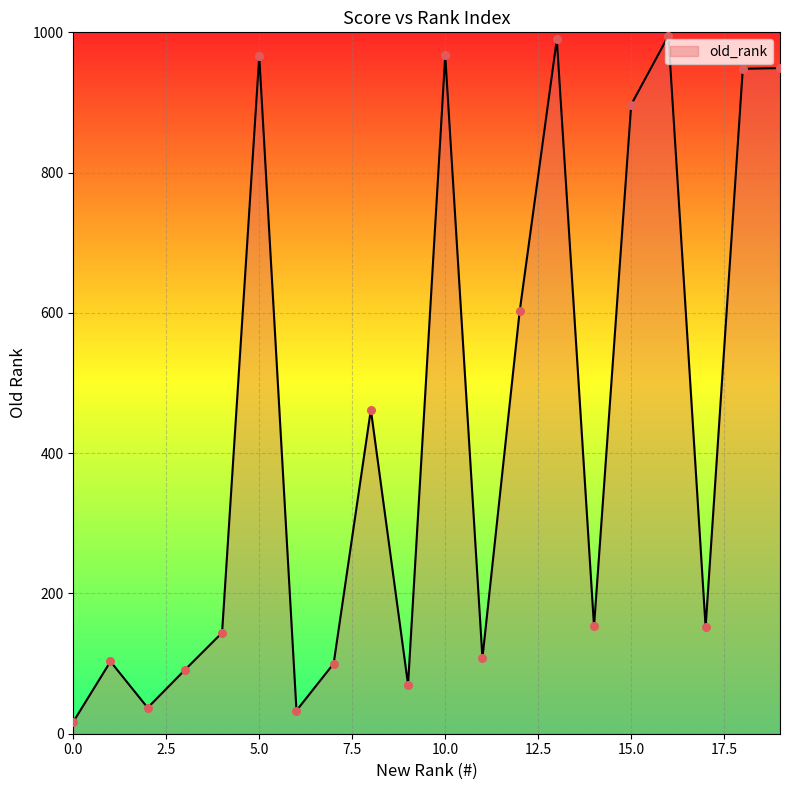

What is the difference between the maximum and minimum values?

978